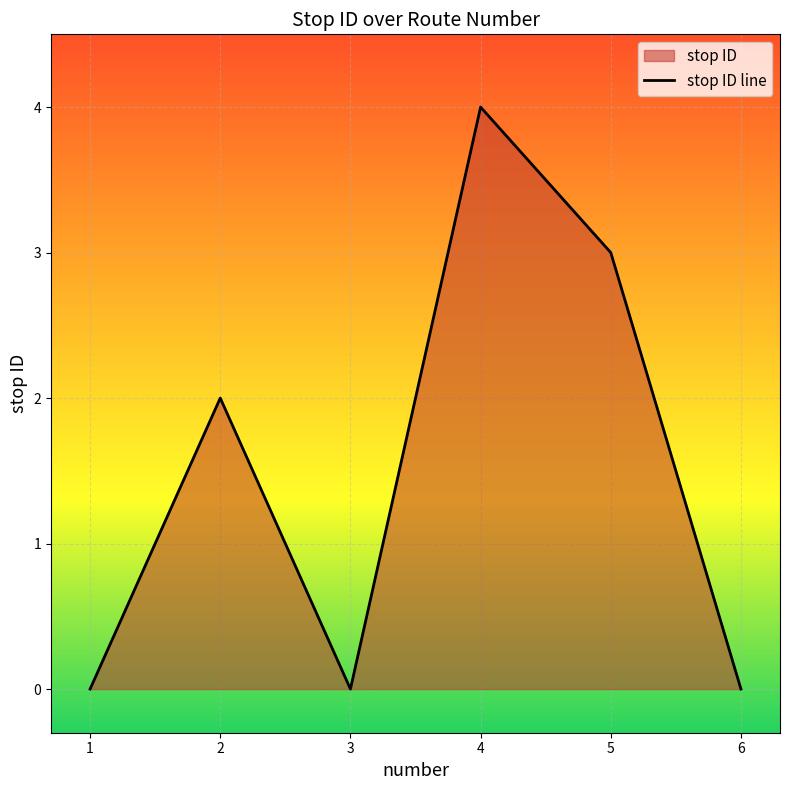

How many series are shown in this chart?

1